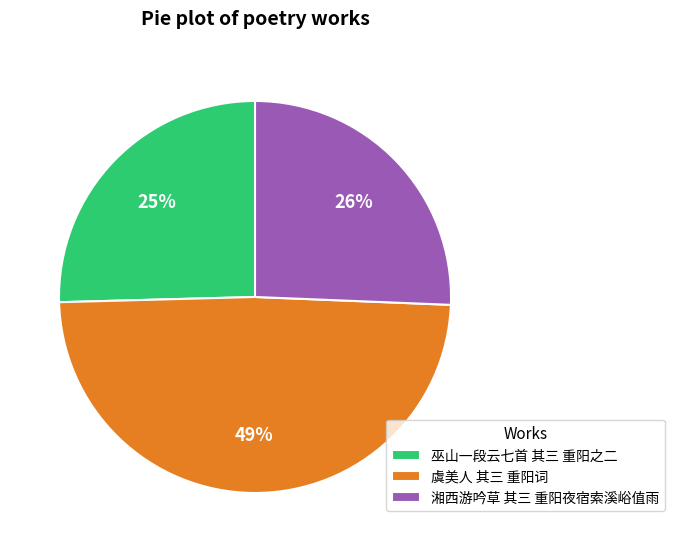

Which slice is the largest?

虞美人 其三 重阳词